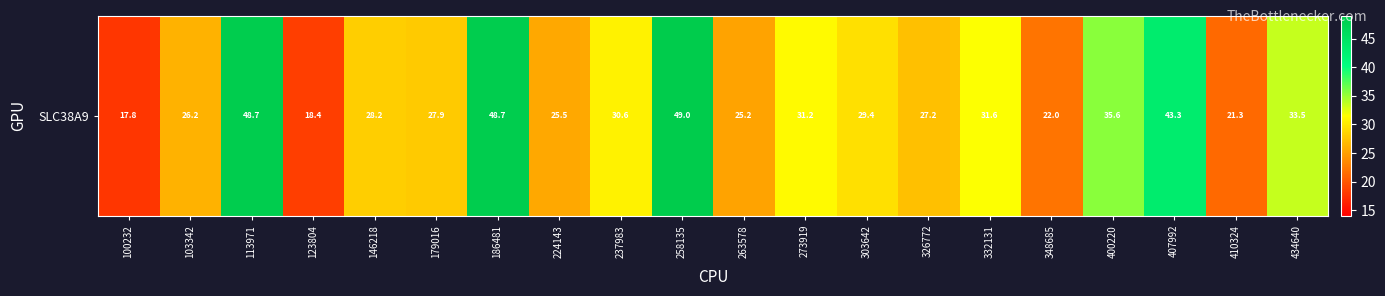

What is the sum of the values at 332131 and 224143?

57.1